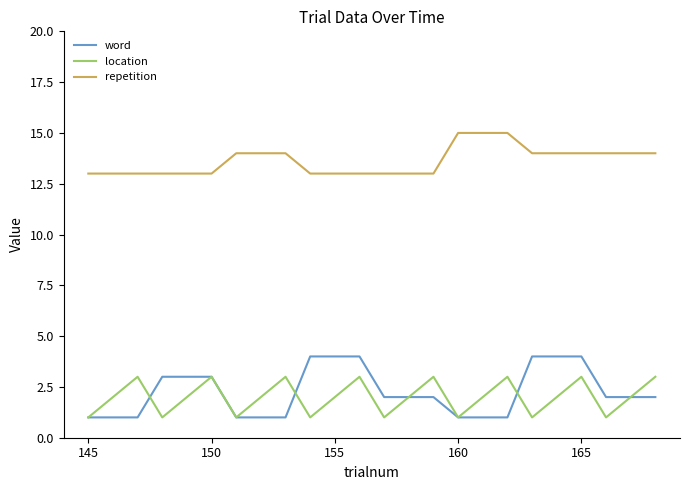

Which series has the largest range (max minus min)?

word